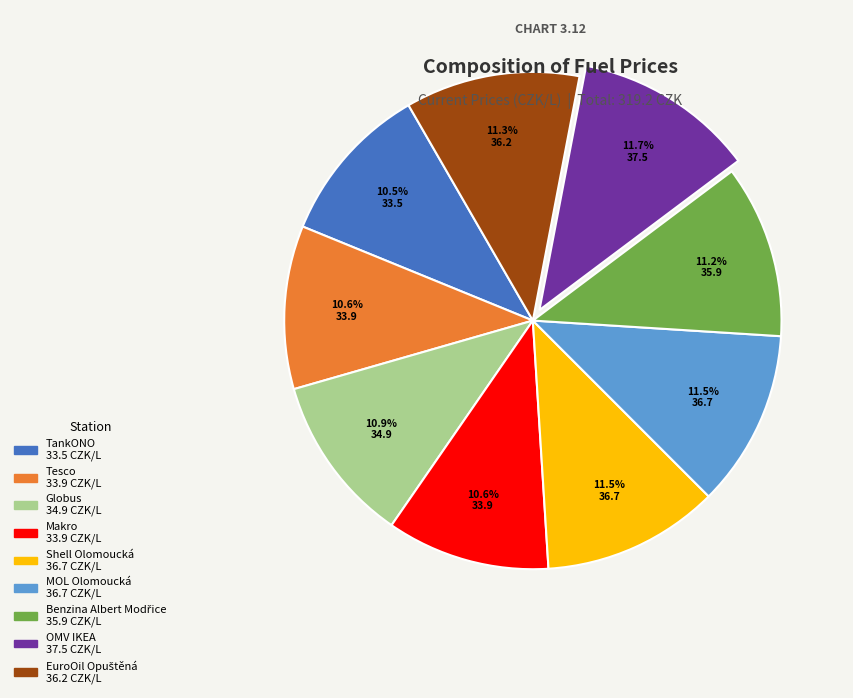

What percentage do Makro and Tesco together represent?

21.2%